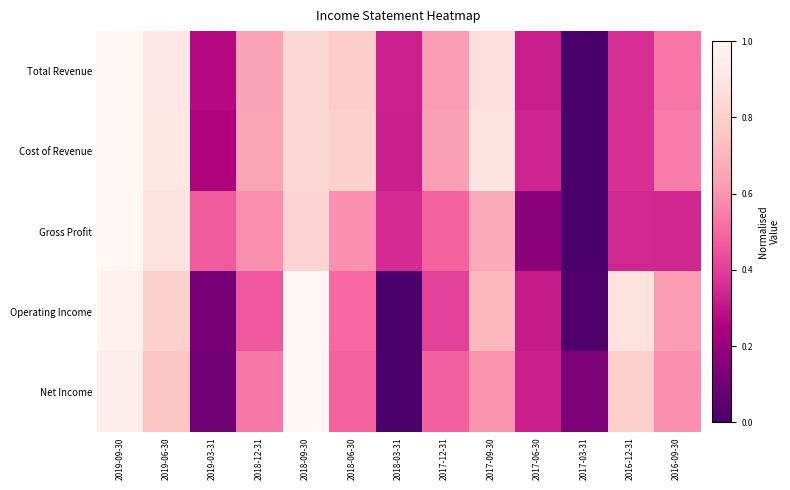

Which series has the widest spread of values?

Total Revenue